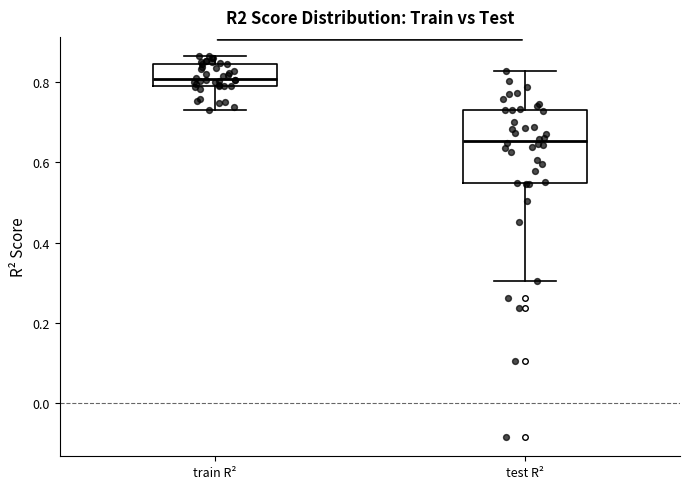

Reading left to right, transcribe this box plot: for each box, give where its median line is, the range the box spans, and where its two whiskers end, as read against the y-axis. The values are not printed on the chart, so give them approximately, as read against the axis.

train R²: median 0.80 (just above the box's lower edge), box 0.80 to 0.84, whiskers 0.72 to 0.86
test R²: median 0.66, box 0.54 to 0.74, whiskers 0.30 to 0.82